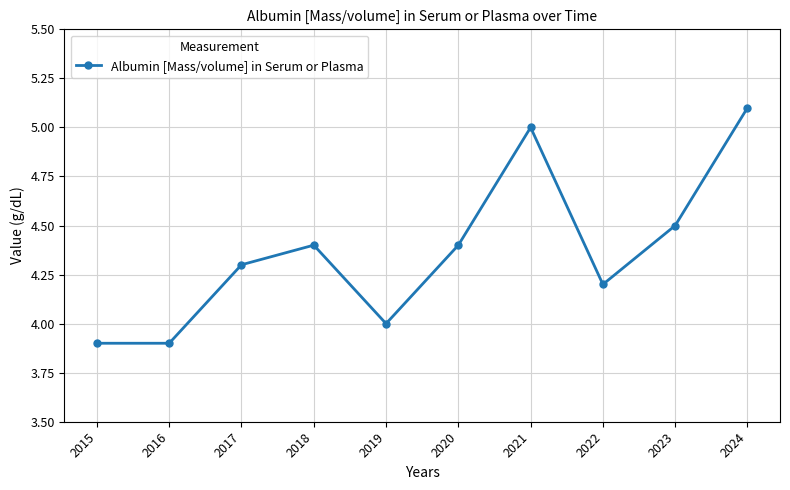

What is the sum of the values at 2024 and 2023?

9.6